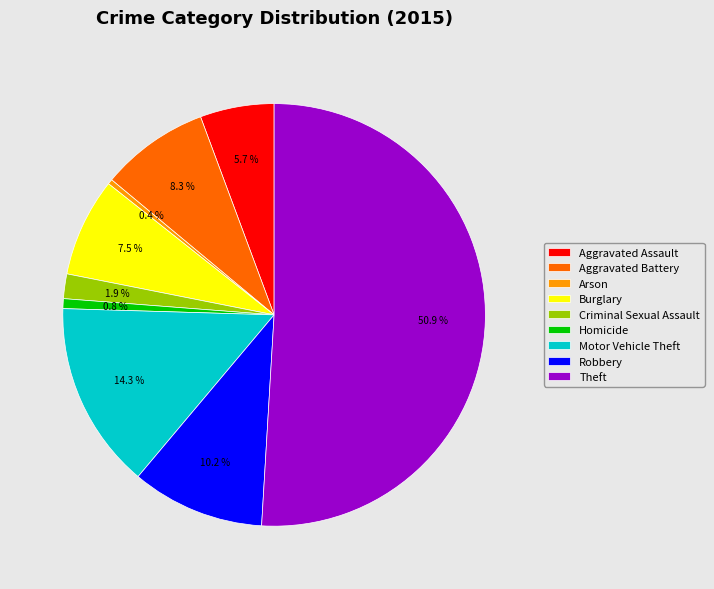

What is the total percentage of Arson and Burglary?

7.9%